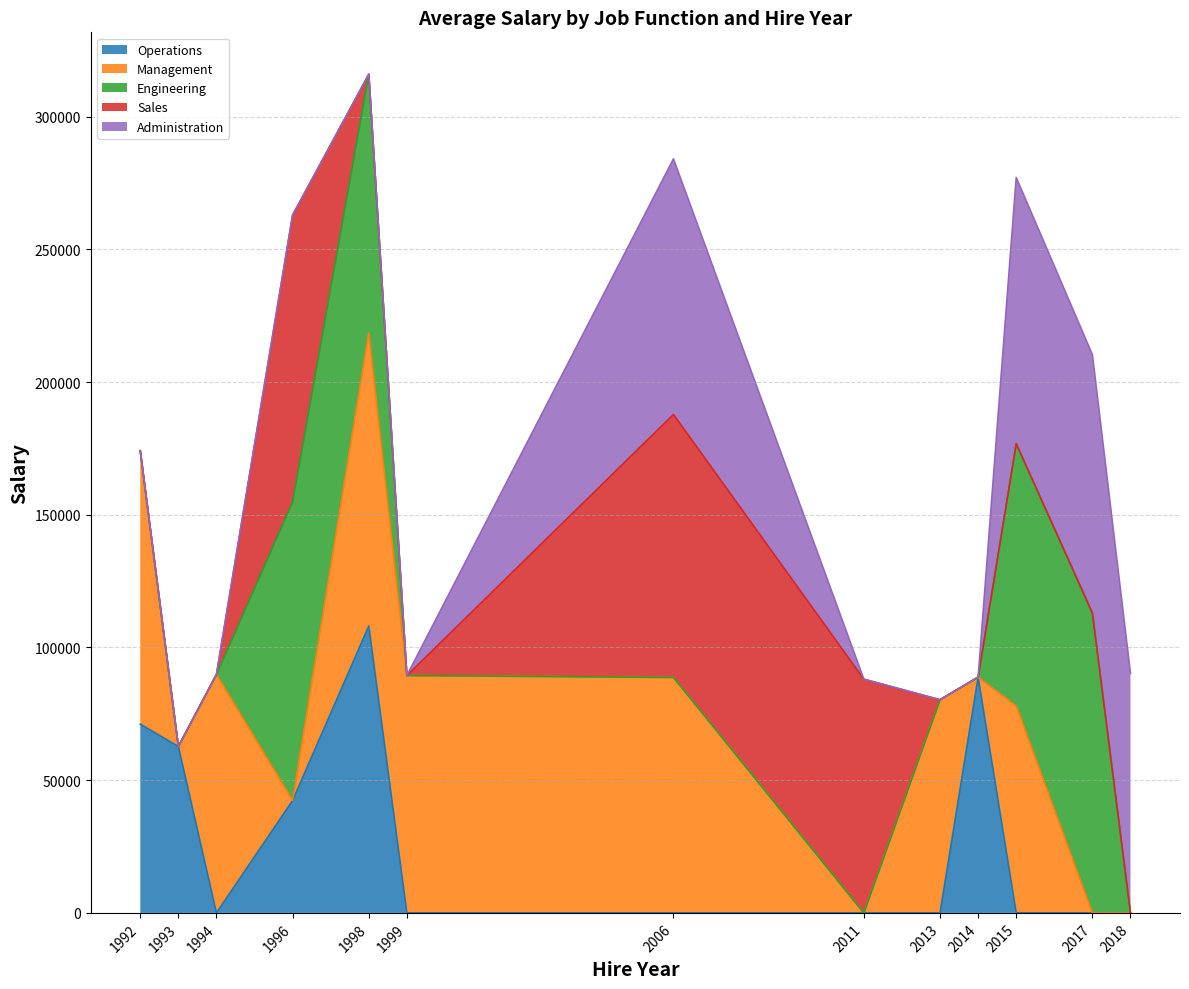

Reading left to right, extract all data points from this chart.

Operations Trend: 1992=71105.0	1993=62692.0	1994=0.0	1996=42363.0	1998=108080.0	1999=0.0	2006=0.0	2011=0.0	2013=0.0	2014=88814.0	2015=0.0	2017=0.0	2018=0.0
Management Trend: 1992=174112.0	1993=62692.0	1994=89805.5	1996=42363.0	1998=218514.0	1999=89415.0	2006=88707.0	2011=0.0	2013=80306.0	2014=88814.0	2015=77987.0	2017=0.0	2018=0.0
Engineering Trend: 1992=174112.0	1993=62692.0	1994=89805.5	1996=154829.0	1998=315937.0	1999=89415.0	2006=88707.0	2011=0.0	2013=80306.0	2014=88814.0	2015=176754.0	2017=112976.0	2018=0.0
Sales Trend: 1992=174112.0	1993=62692.0	1994=89805.5	1996=262909.0	1998=315937.0	1999=89415.0	2006=187787.0	2011=88037.0	2013=80306.0	2014=88814.0	2015=176754.0	2017=112976.0	2018=0.0
Administration Trend: 1992=174112.0	1993=62692.0	1994=89805.5	1996=262909.0	1998=315937.0	1999=89415.0	2006=284069.2	2011=88037.0	2013=80306.0	2014=88814.0	2015=277059.0	2017=210304.0	2018=90208.0